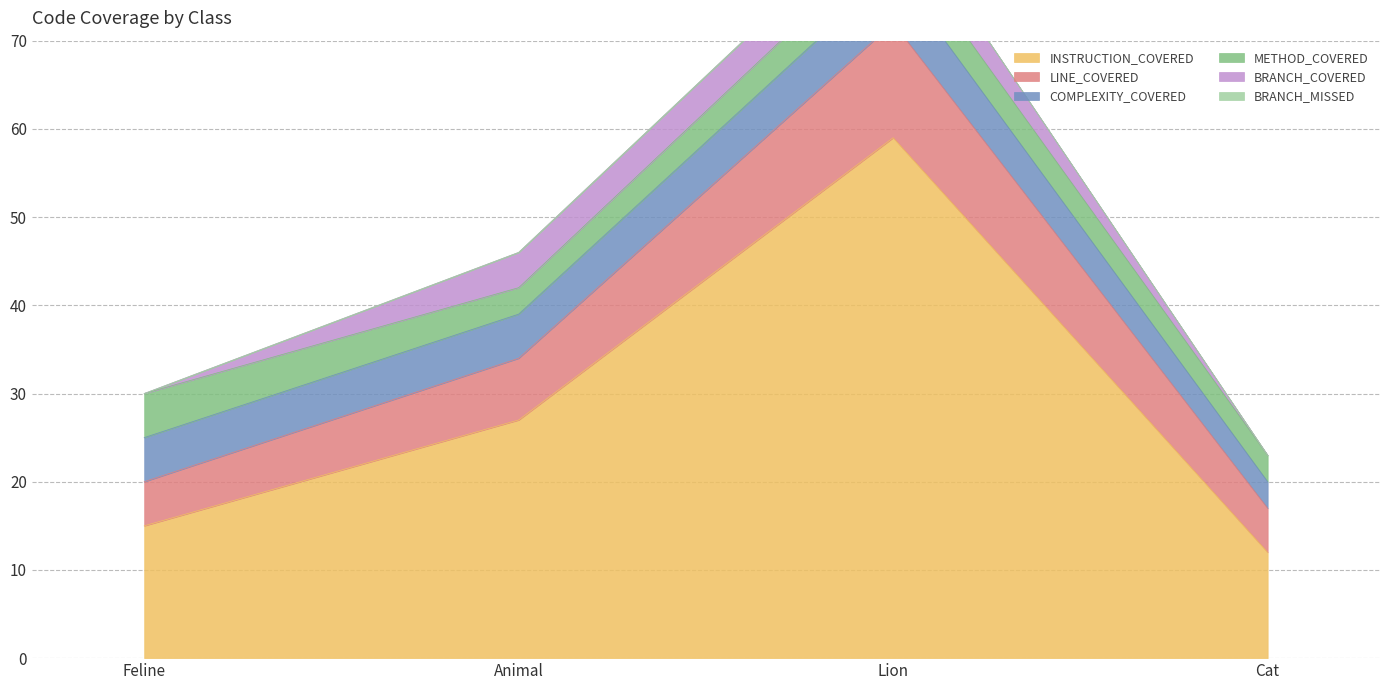

True or false: BRANCH_COVERED and INSTRUCTION_COVERED cross at least once.

False